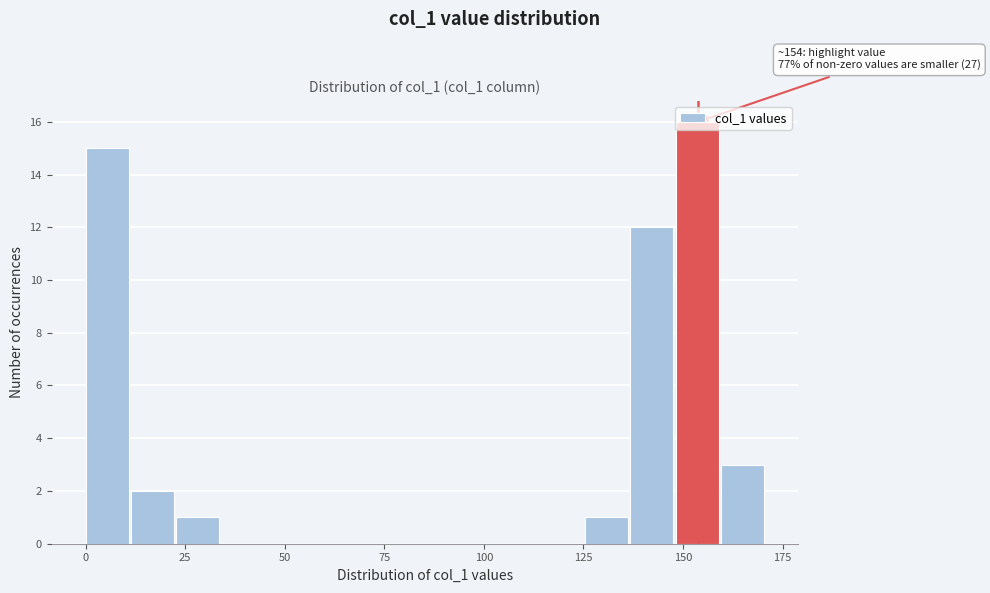

Read against the x-axis, roughly where is the centre of the tallest bar?

155